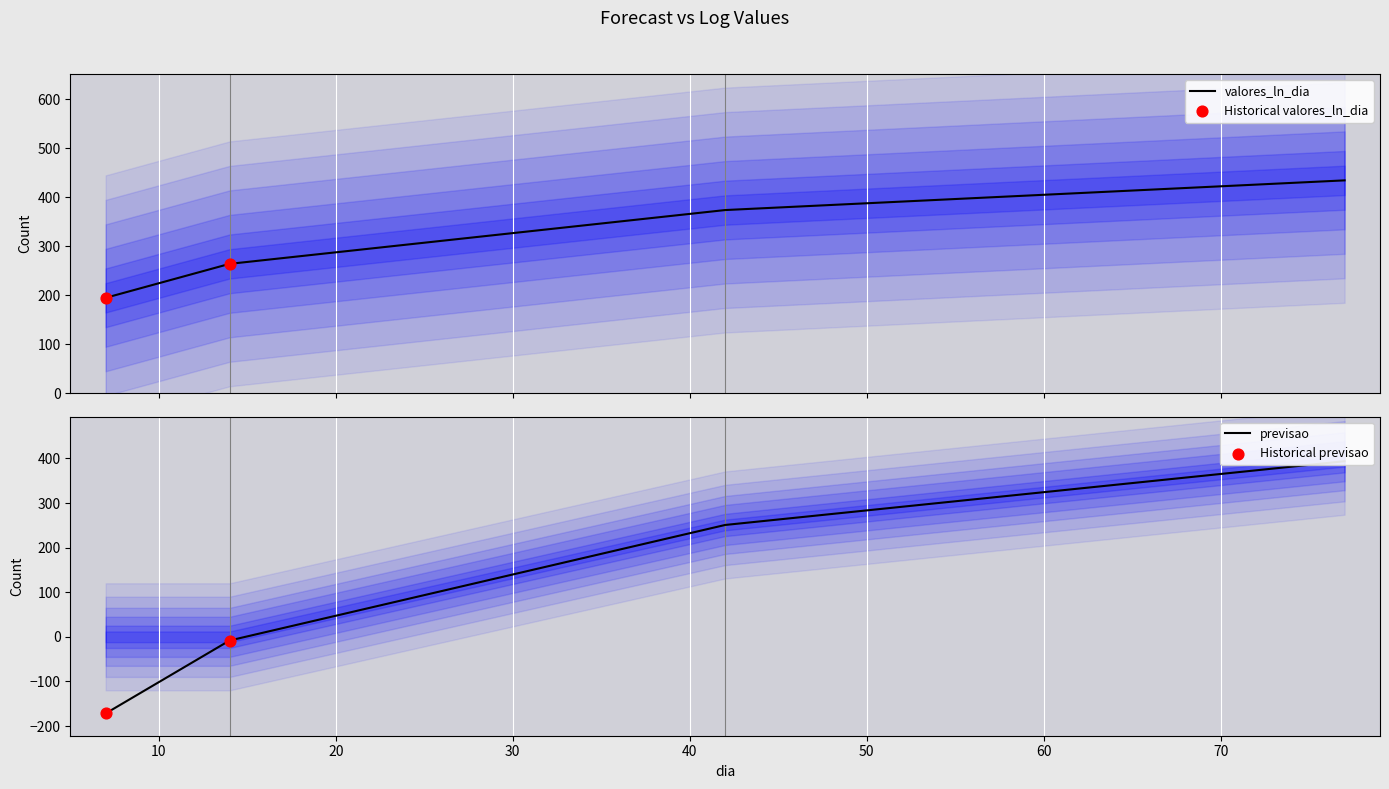

What are all the series names shown in the legend?

valores_ln_dia, previsao